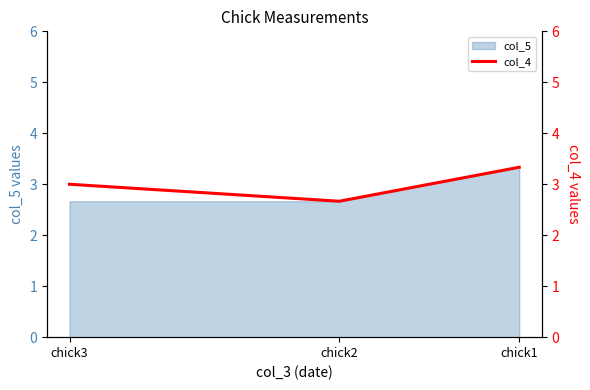

Which has a higher value, chick1 or chick3?

chick1